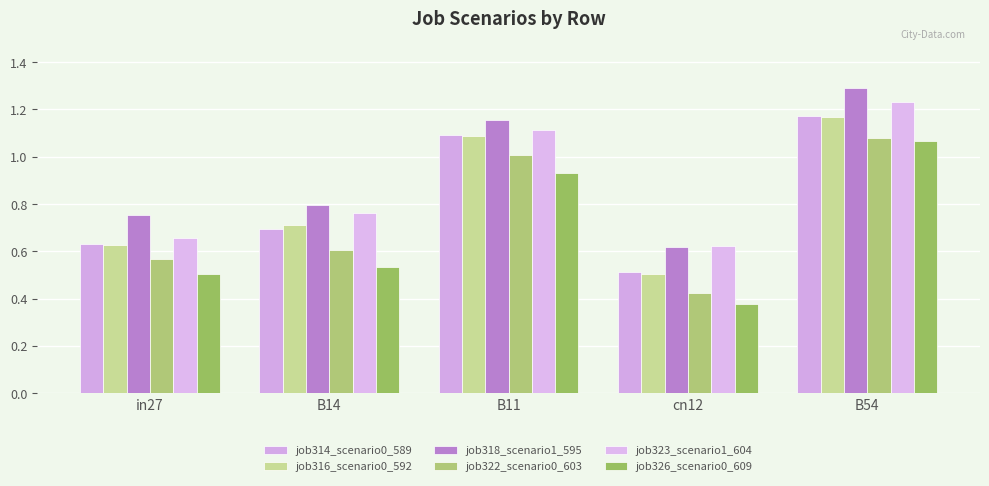

How many groups of bars are there?

5